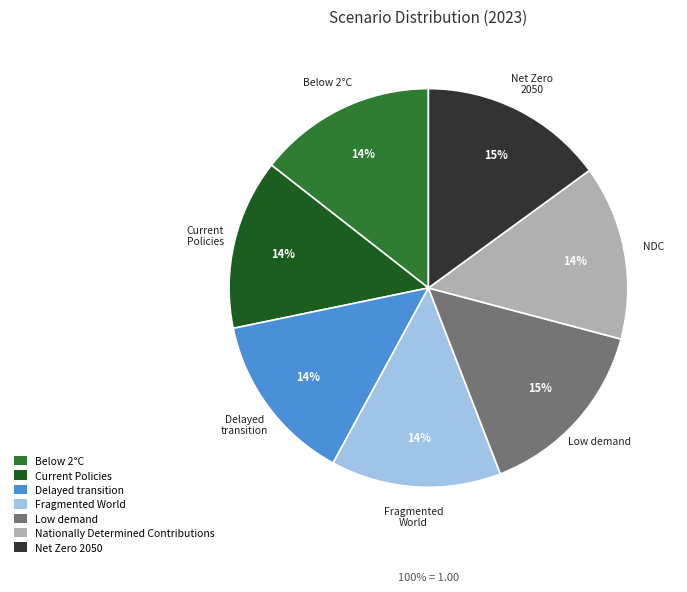

Do Low demand and Fragmented World together represent more than half of the pie?

No